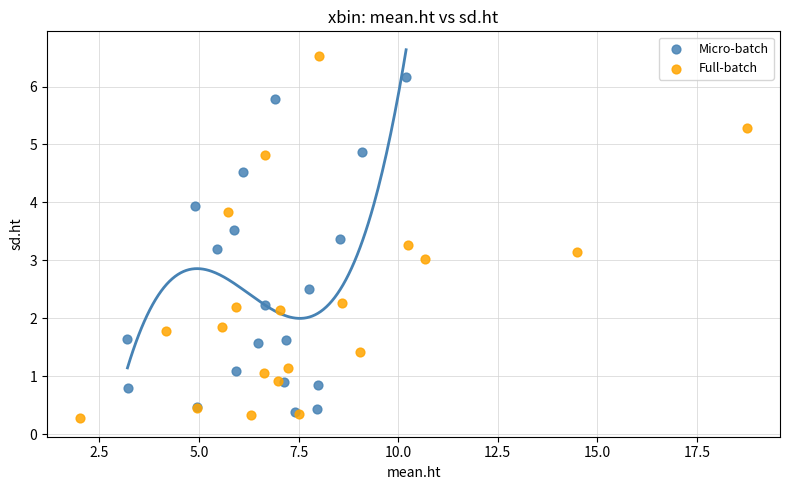

Which series has the widest spread of Y values?

Full-batch